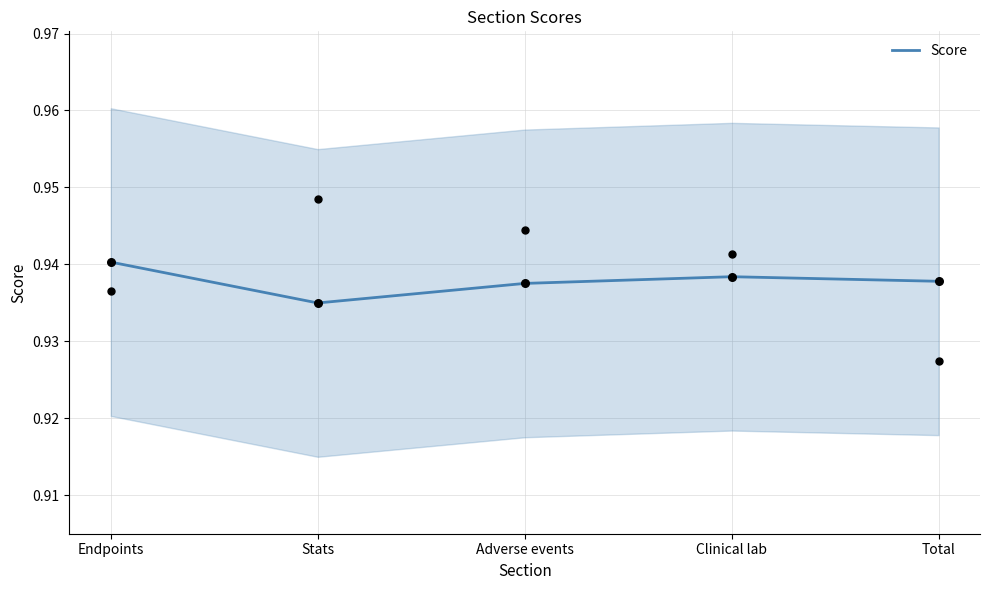

Between Endpoints and Adverse events, which is larger?

Endpoints